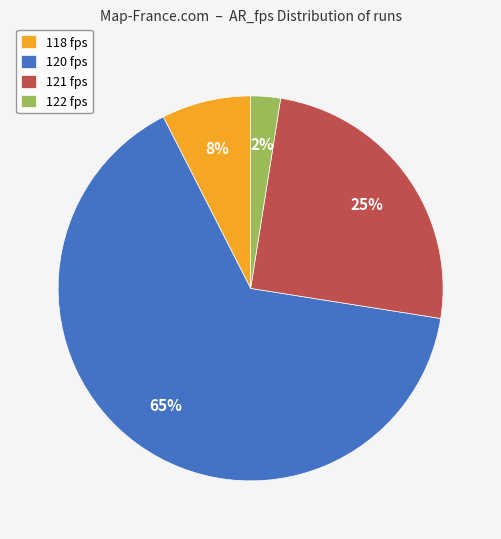

Which has a higher value, 122 fps or 120 fps?

120 fps